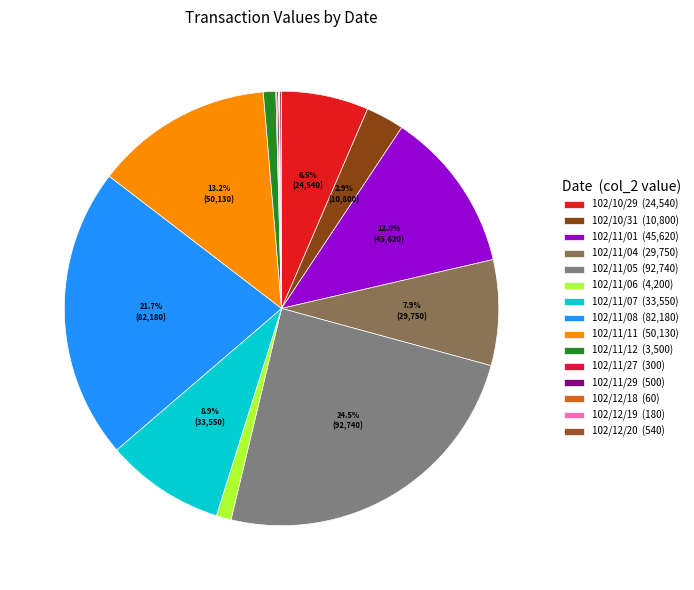

How many slices are in this pie chart?

15